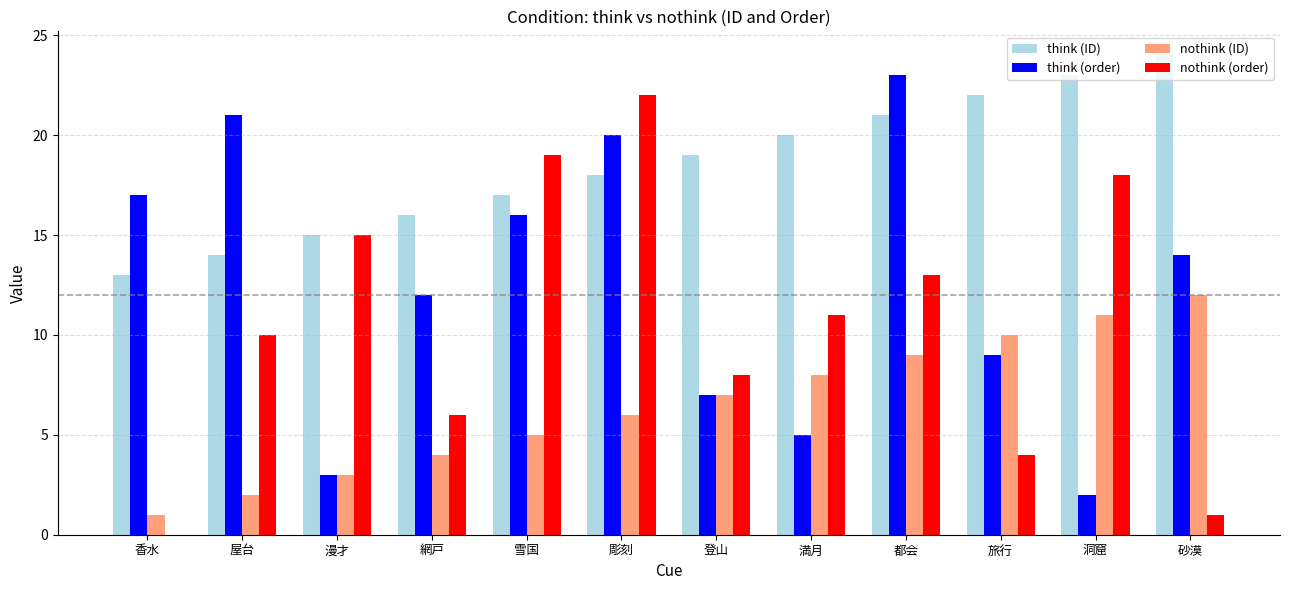

Which series changed the most between 香水 and 満月?

think (order)